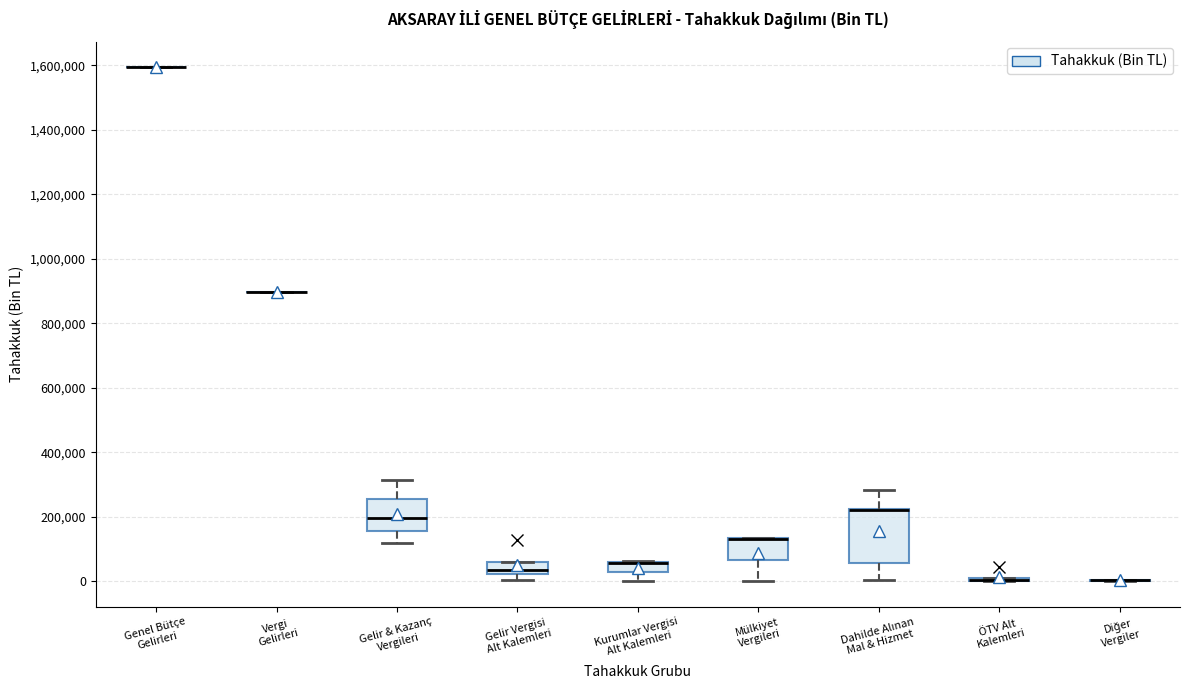

Reading left to right, read every box against the y-axis: the position of its median line, the range the box covers, and the ends of its whiskers. The values are not printed on the chart, so give them approximately, as read against the axis.

Genel Bütçe Gelirleri: box collapsed to a line at 1600000, whiskers 1600000 to 1600000
Vergi Gelirleri: box collapsed to a line at 900000, whiskers 900000 to 900000
Gelir & Kazanç Vergileri: median 200000, box 160000 to 260000, whiskers 120000 to 320000
Gelir Vergisi Alt Kalemleri: median 40000, box 20000 to 60000, whiskers 0 to 60000
Kurumlar Vergisi Alt Kalemleri: median 60000 (drawn on the box's upper edge), box 20000 to 60000, whiskers 0 to 60000
Mülkiyet Vergileri: median 140000 (drawn on the box's upper edge), box 60000 to 140000, whiskers 0 to 140000
Dahilde Alınan Mal & Hizmet: median 220000 (drawn on the box's upper edge), box 60000 to 220000, whiskers 0 to 280000
ÖTV Alt Kalemleri: box collapsed to a line at 0, whiskers 0 to 0
Diğer Vergiler: box collapsed to a line at 0, whiskers 0 to 0